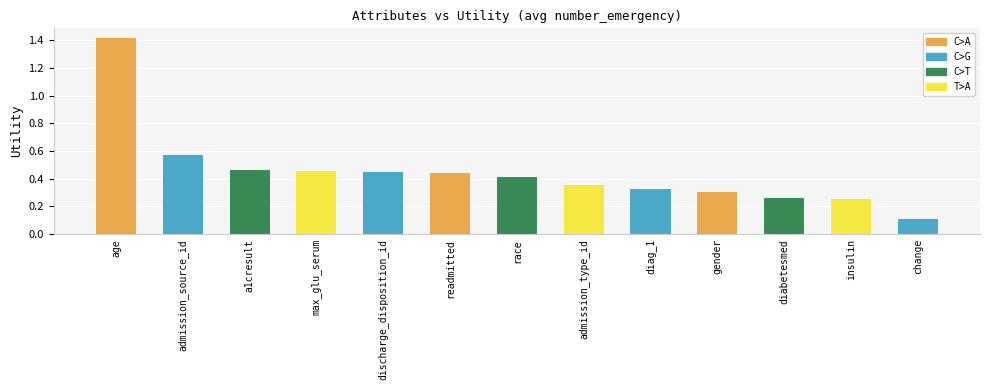

What position from the left is admission_type_id?

8